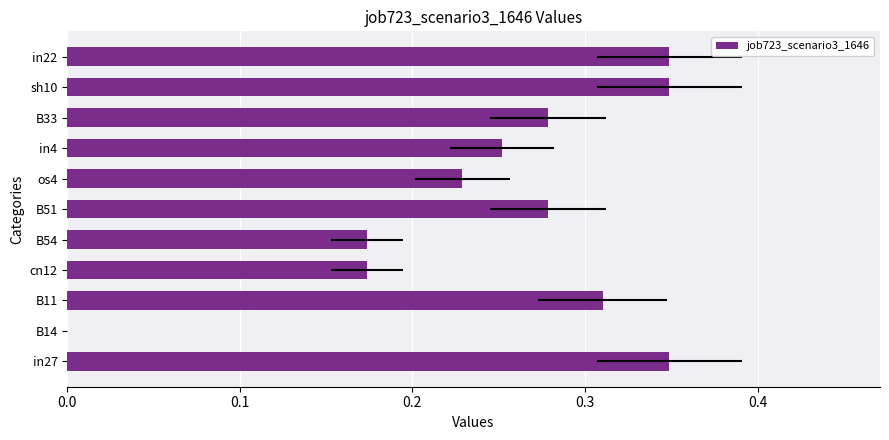

What is the sum of the values at os4 and in22?

0.6